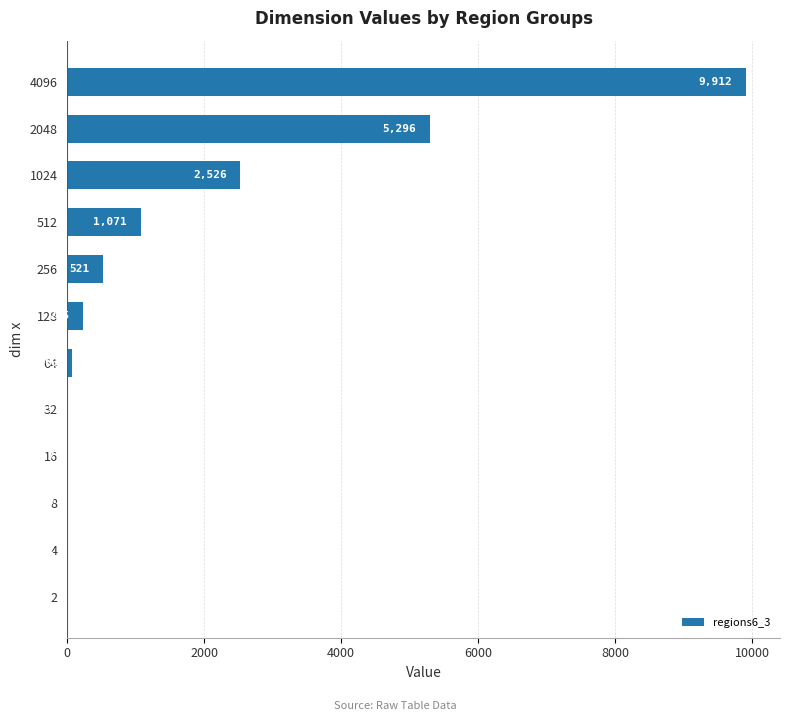

Count the number of data series in this chart.

1